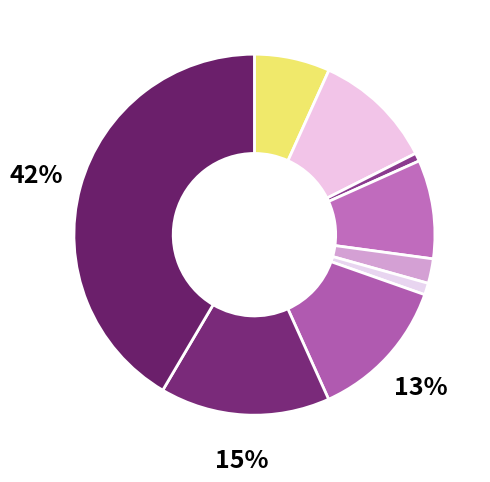

Count the number of slices in the pie.

9